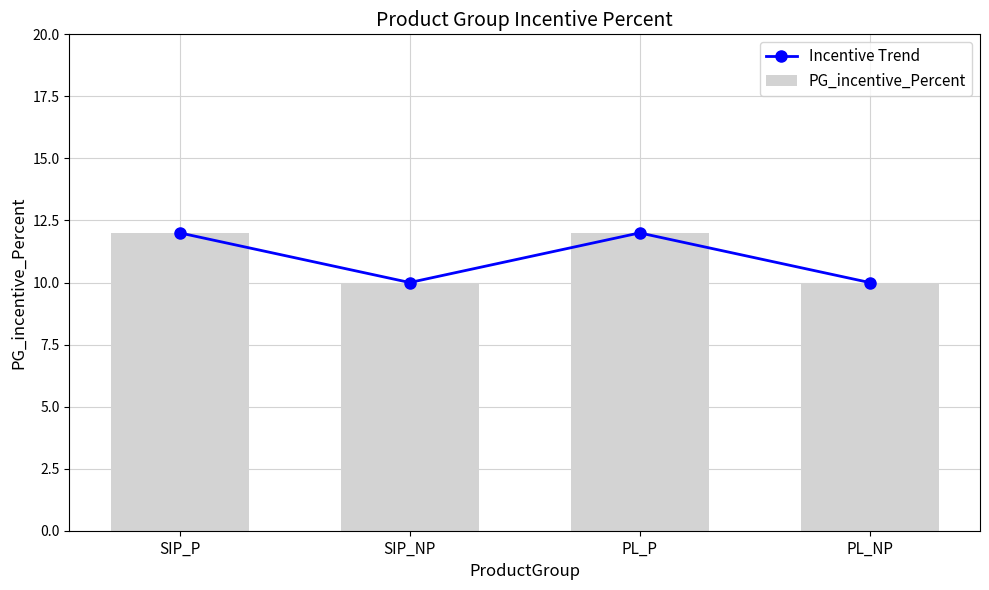

The value of PG_incentive_Percent at SIP_NP is 3. True or false?

False